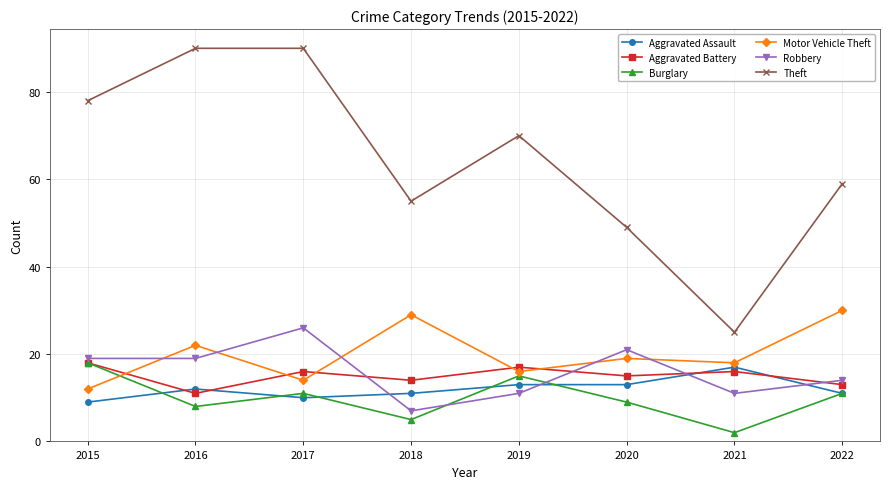

What is the total value across all series at 2021?

89